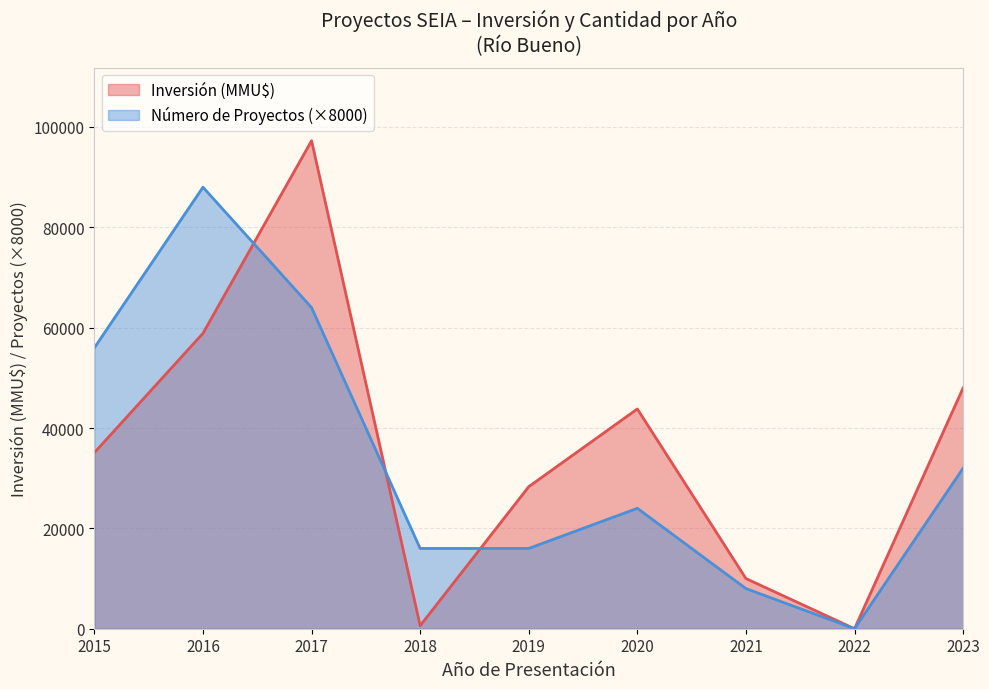

In Investment (MMU$), how many points are lower than both neighbors (excluding endpoints)?

2